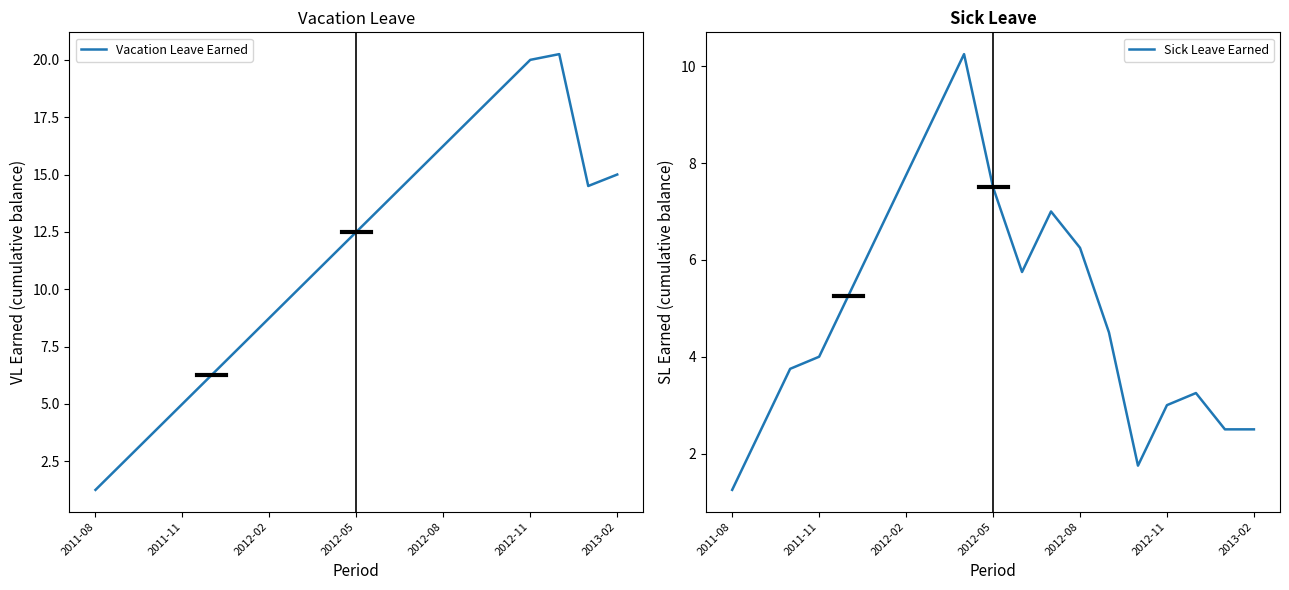

What is the average value of the Sick Leave Earned series?

5.0